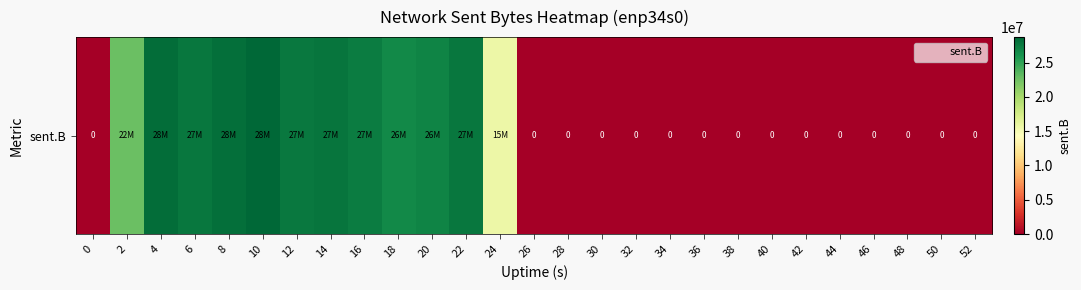

Count the number of categories in the chart.

27